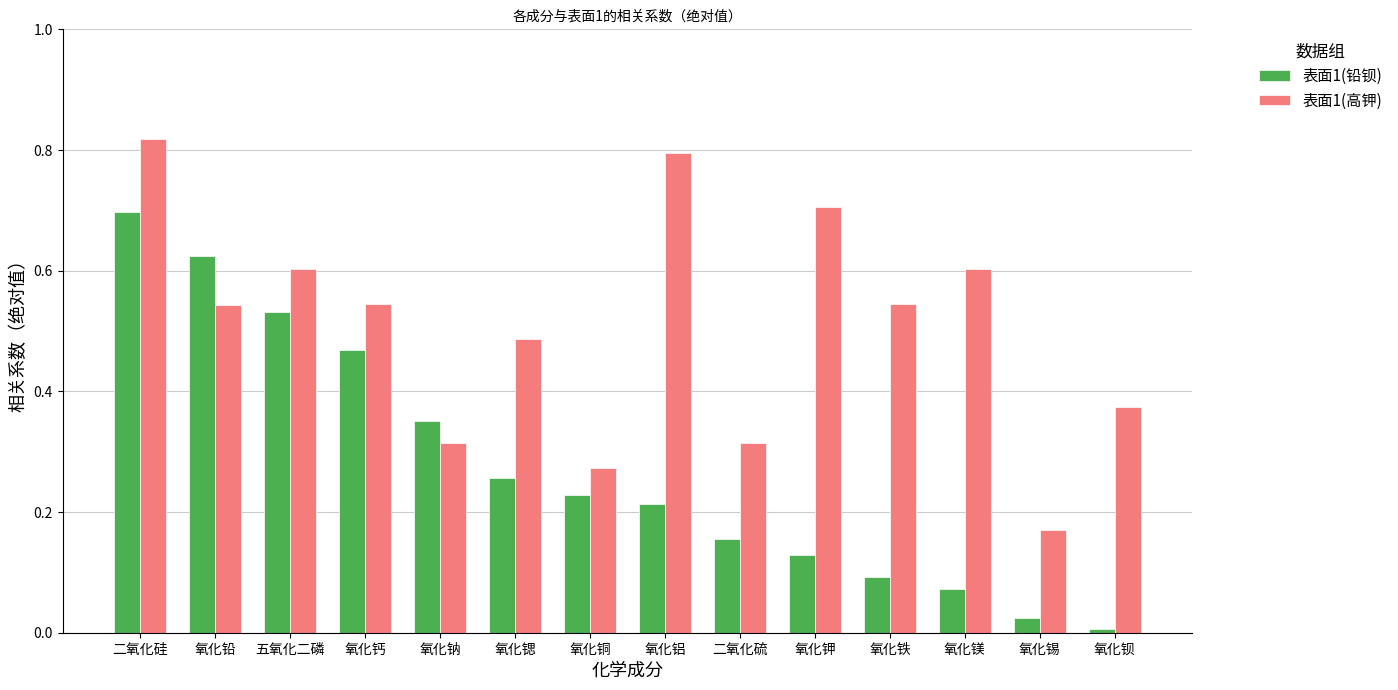

Which series has the widest spread of values?

表面1(铅钡)